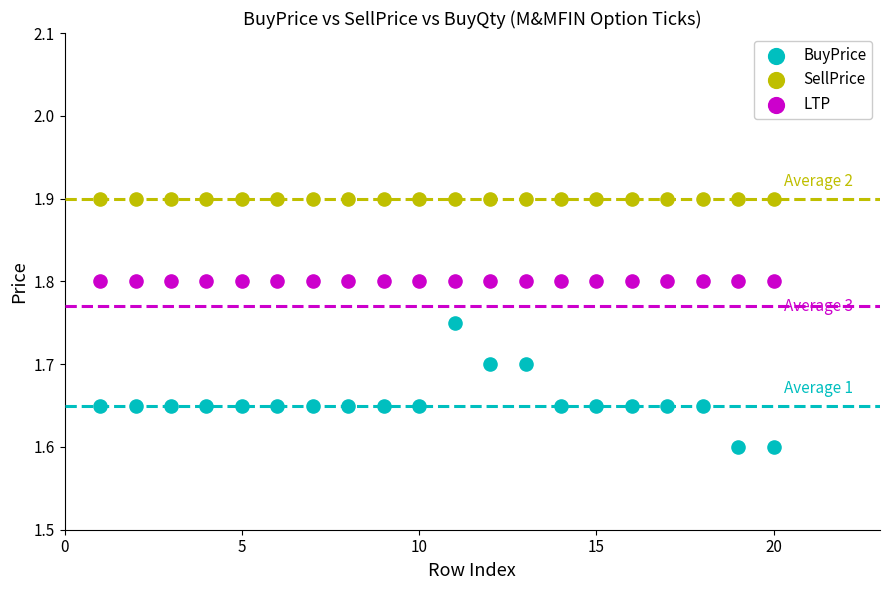

Which series contains the lowest Y value?

BuyPrice